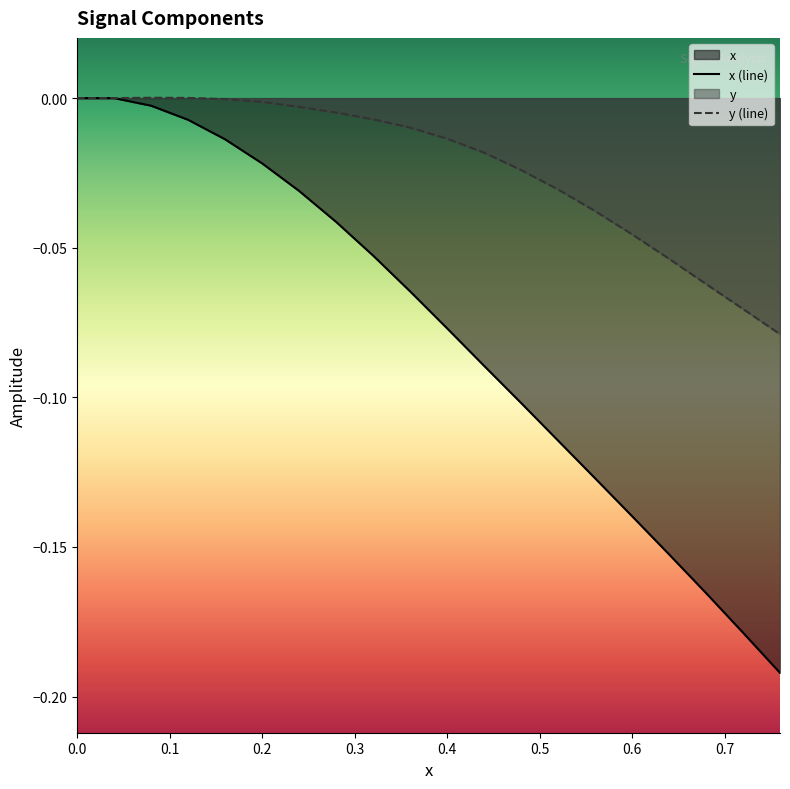

True or false: x (line) has more than 1 points higher than both neighbors.

False